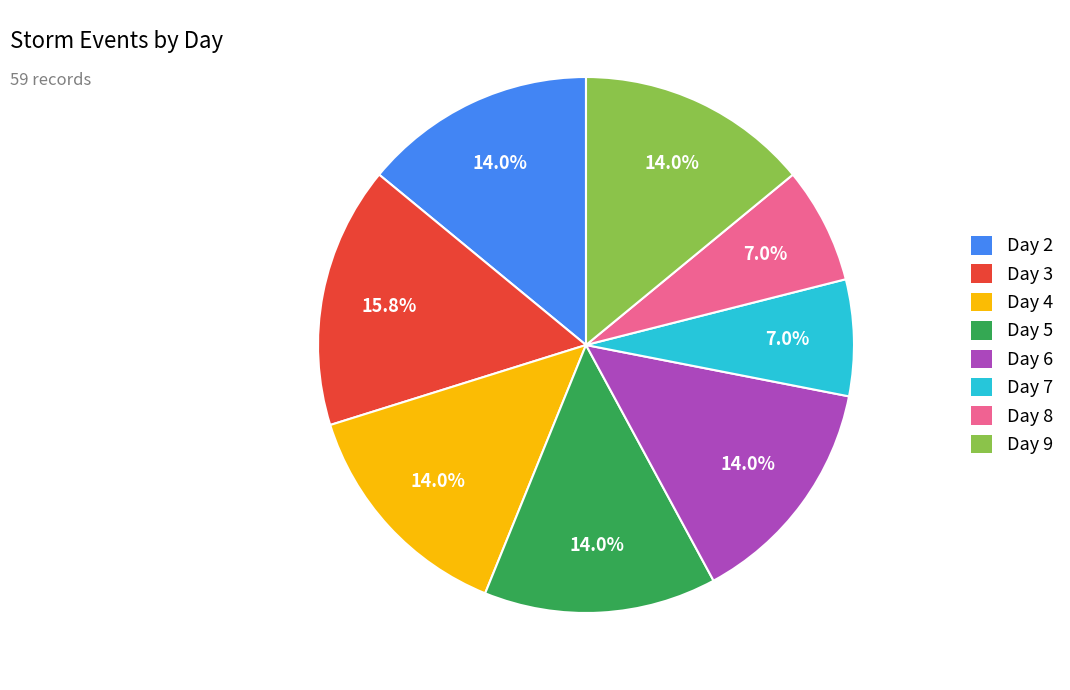

What is the ratio of the value at Day 9 to the value at Day 8?

2.0